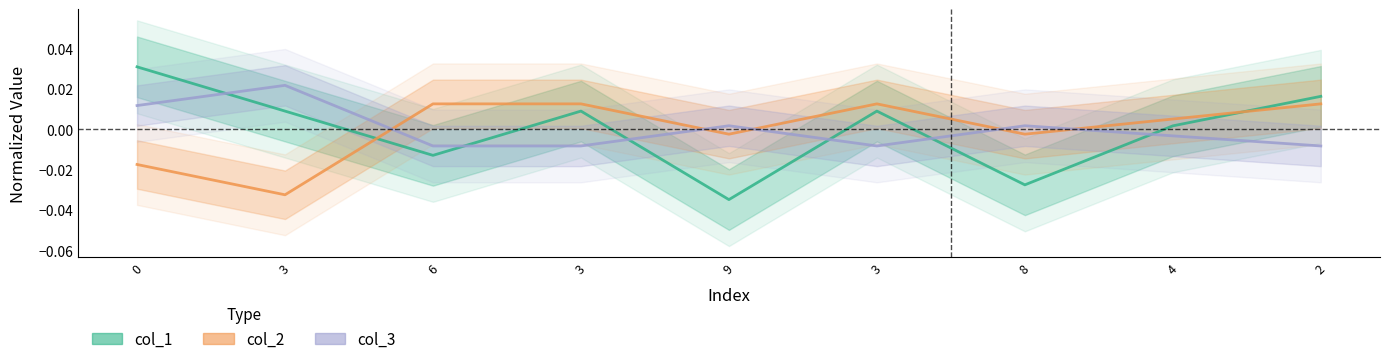

Where does the col_2_line series first go above 0?

6